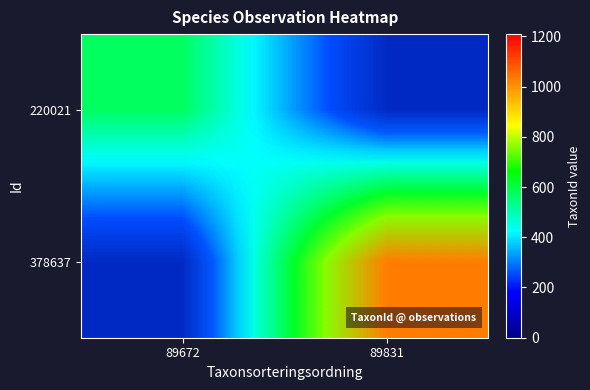

At which label is 378637 closest to 557?

89672